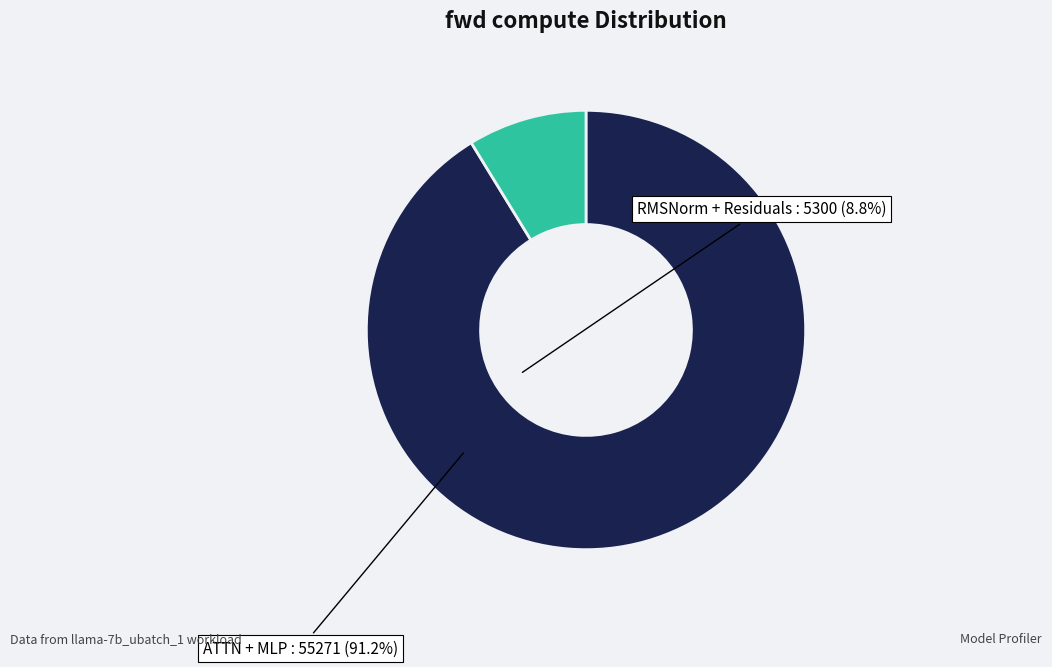

Does any single category account for the majority?

Yes